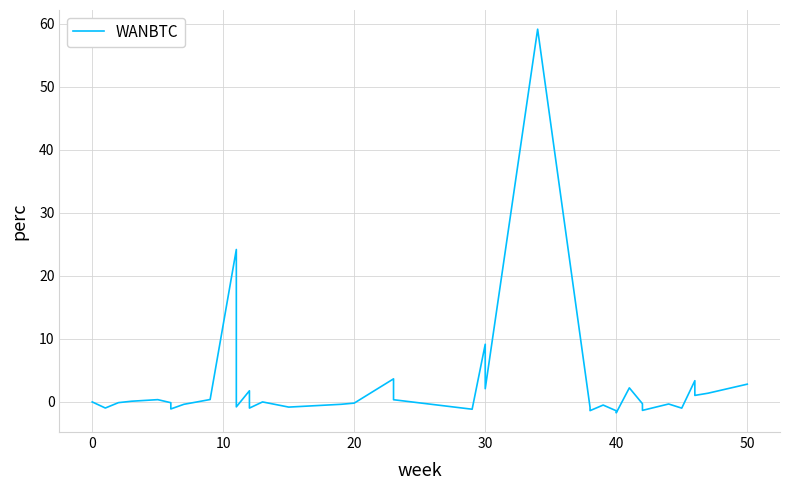

The value at 16 is -21.3. True or false?

False